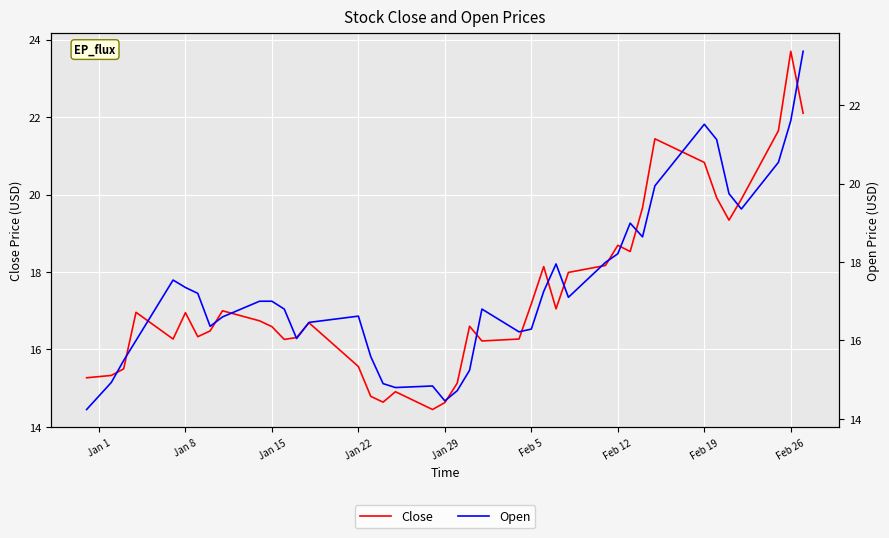

In Open, how many points are higher than both neighbors (excluding endpoints)?

7